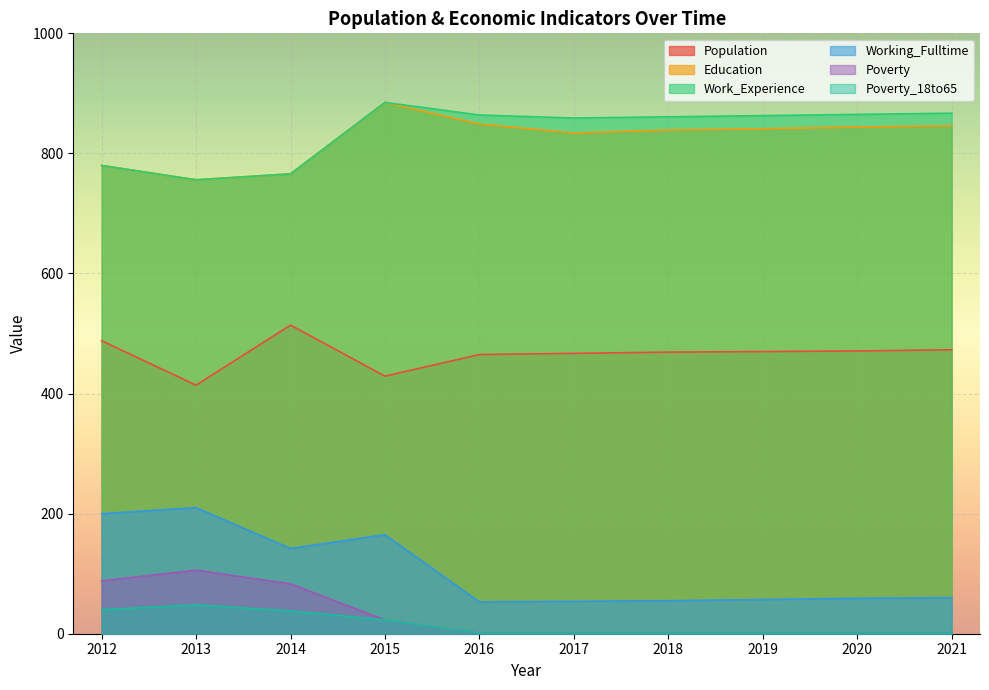

What is the average value of the Poverty_18to65 series?

16